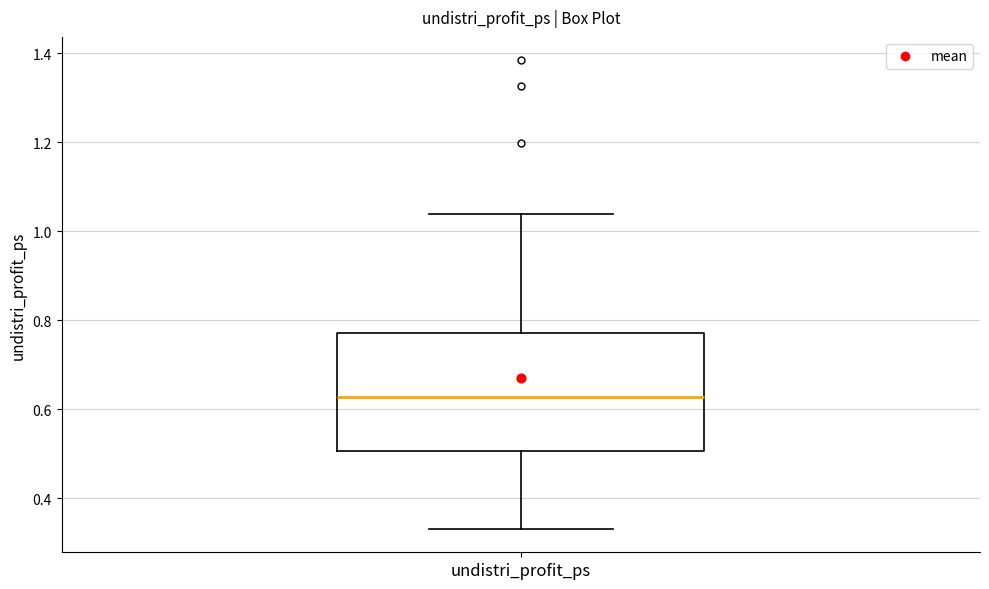

Read this box plot against the y-axis: the position of the median line, the range covered by the box, and the ends of both whiskers. The values are not printed on the chart, so give them approximately, as read against the axis.

median 0.62, box 0.50 to 0.78, whiskers 0.34 to 1.04